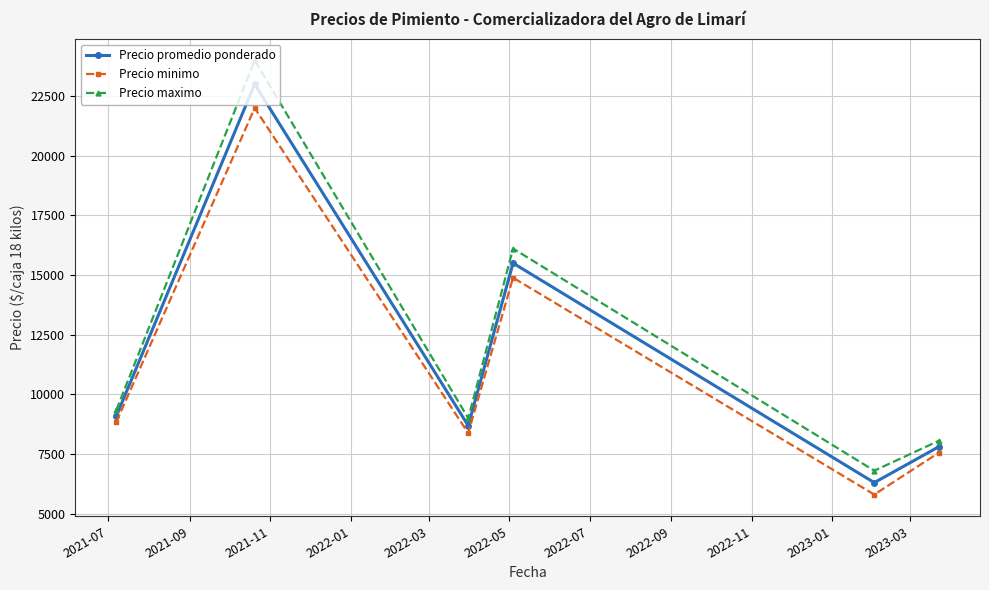

What is the value of the Precio promedio ponderado point at the 3rd from the left?

8687.5